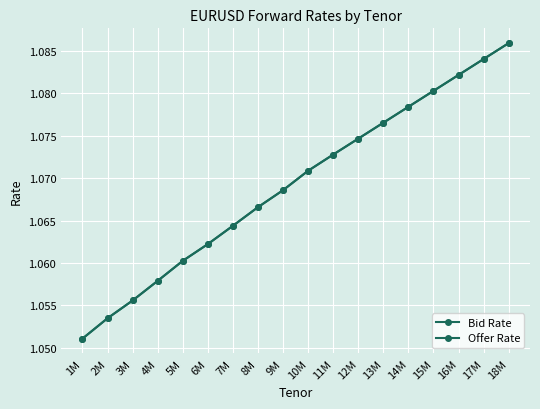

How many distinct data groups are displayed?

2